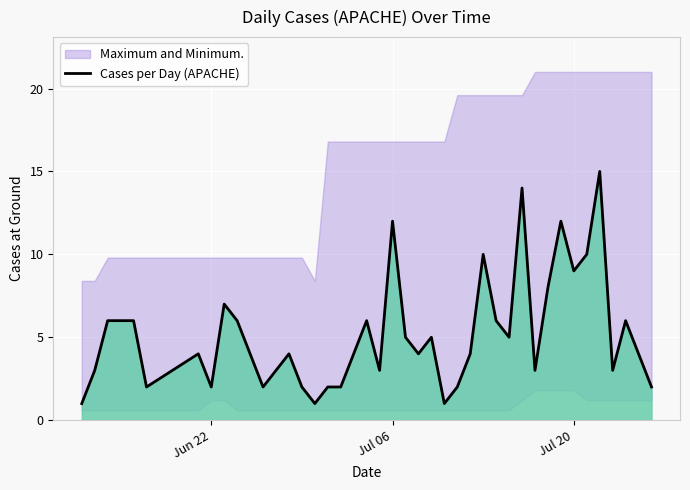

The chart shows a value of 6 at 9. True or false?

False